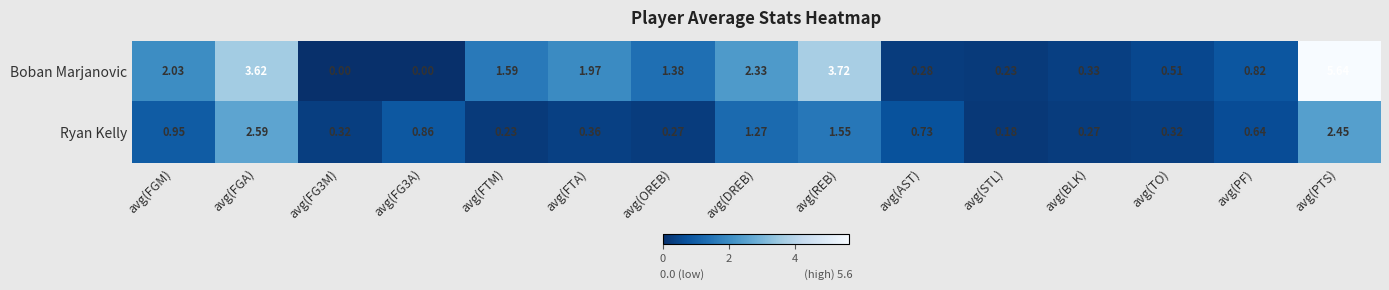

Which series has the largest total across all categories?

Boban Marjanovic